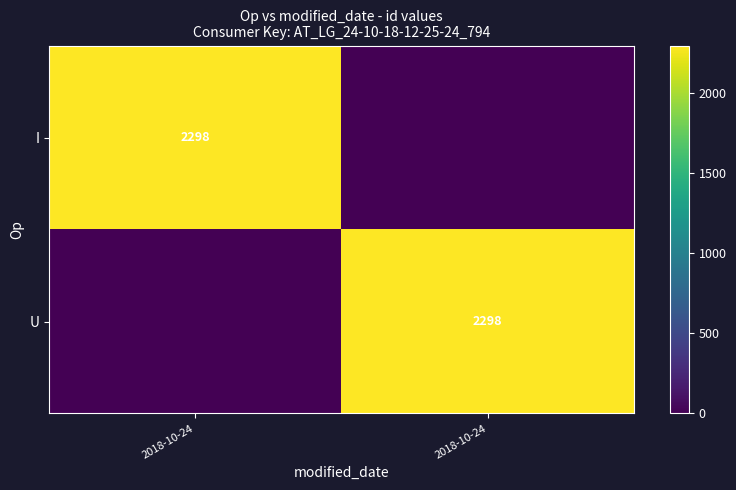

What is the sum of all U values?

2298